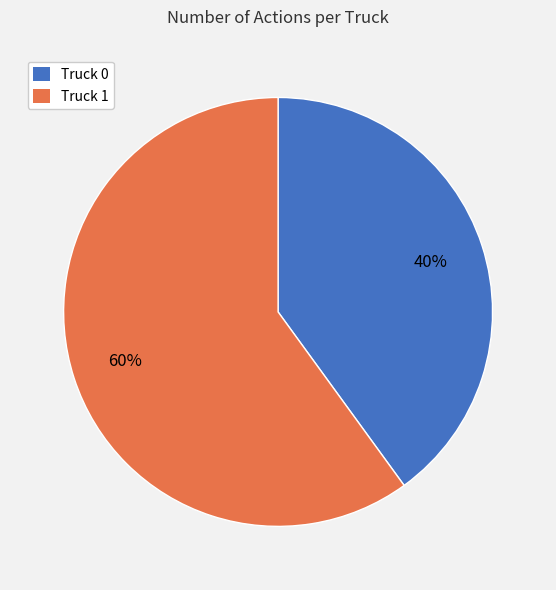

Which category accounts for the majority?

Truck 1